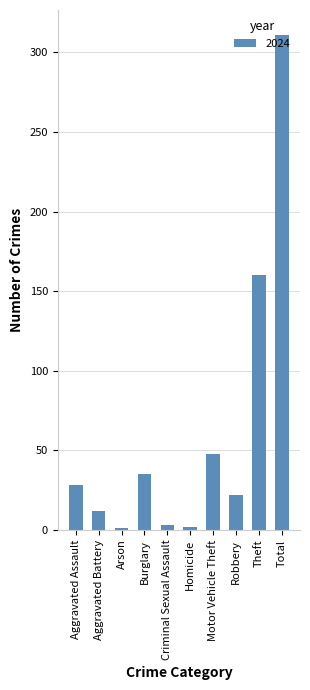

What is the average value?

62